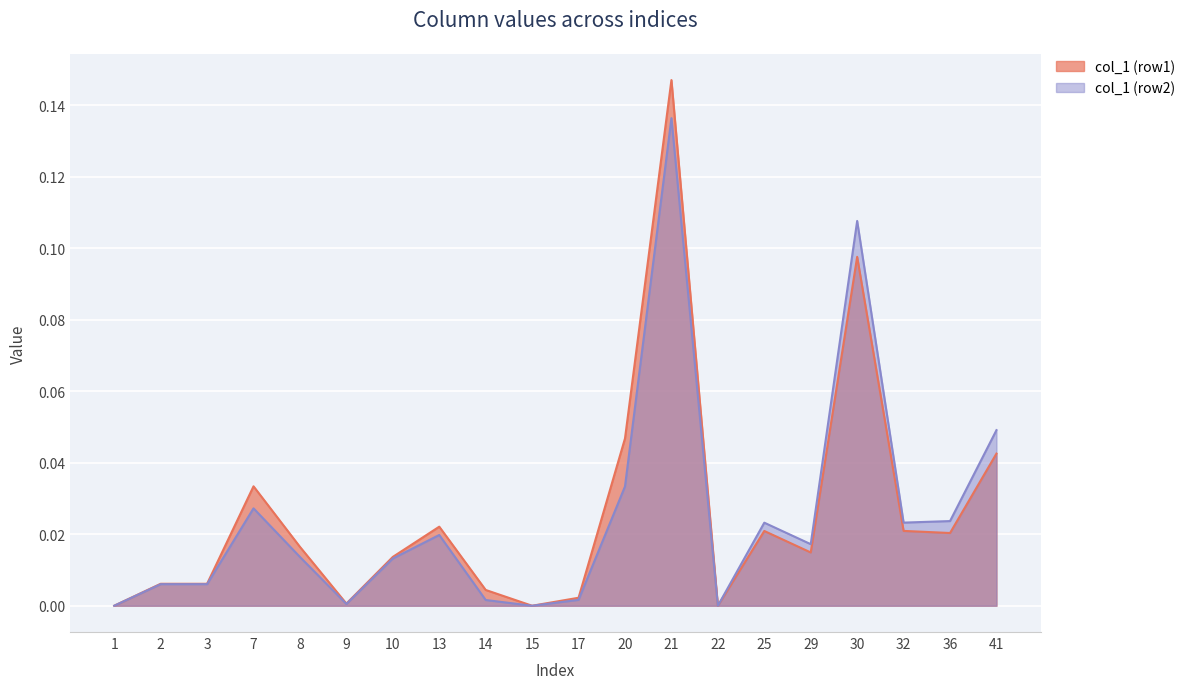

True or false: col_1 (row2) and col_1 (row1) intersect in this chart.

True